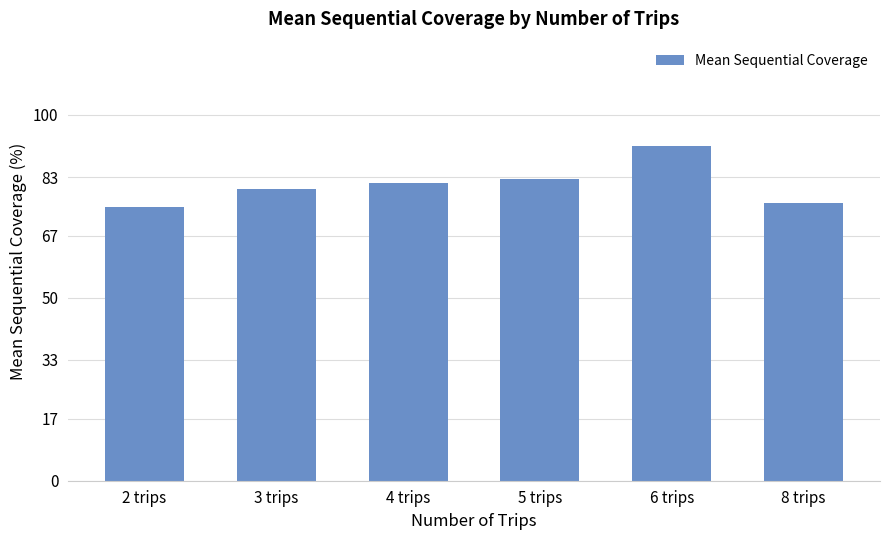

What is the approximate value at 2 trips?

74.8